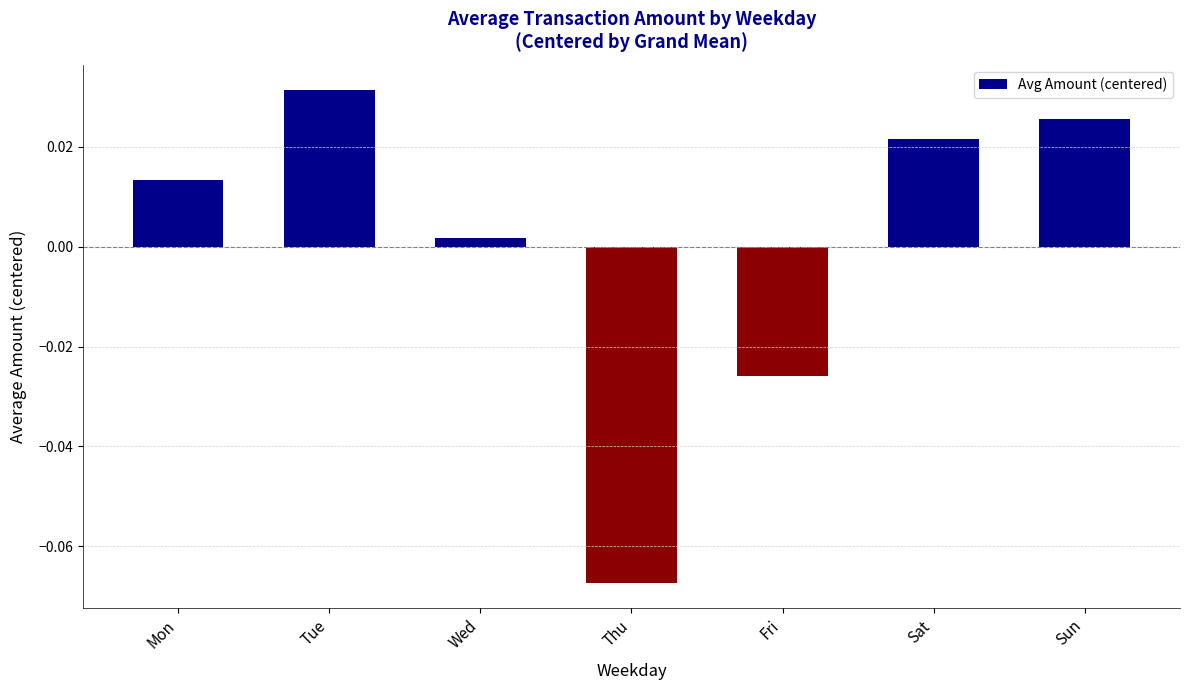

Which has a higher value, Thu or Tue?

Tue